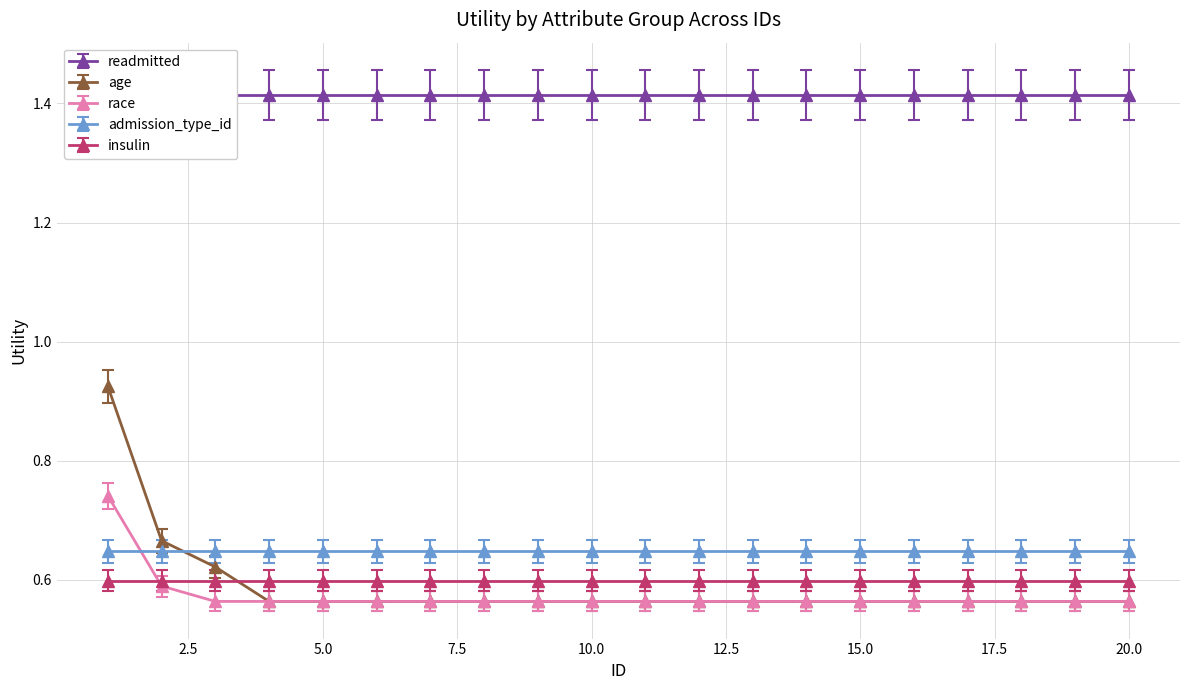

What are all the series names shown in the legend?

readmitted, age, race, admission_type_id, insulin